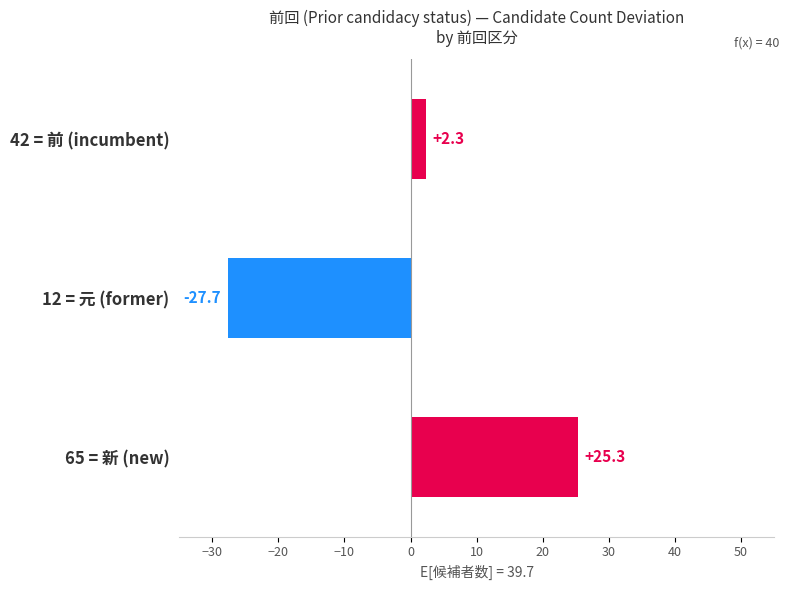

How many data points does each series have?

3